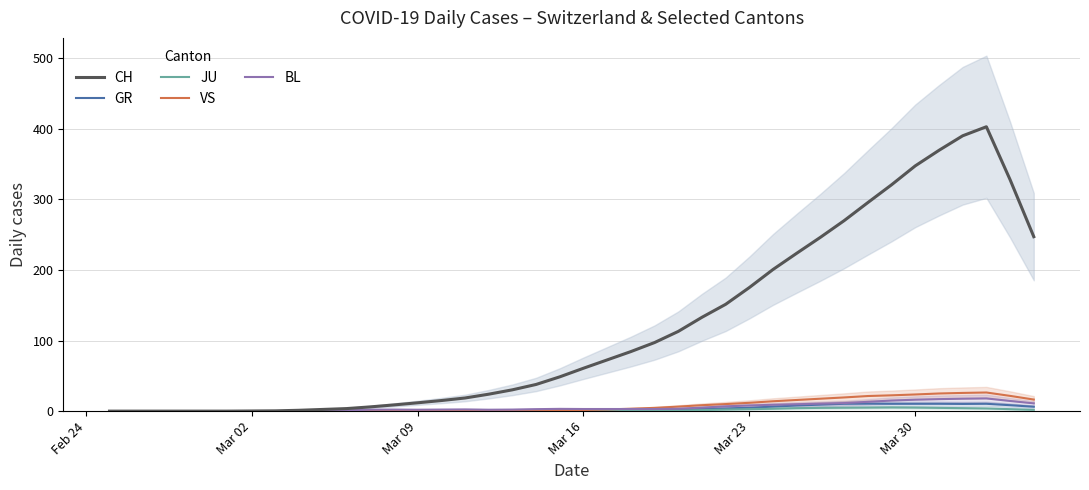

What is the maximum value for BL?

18.0